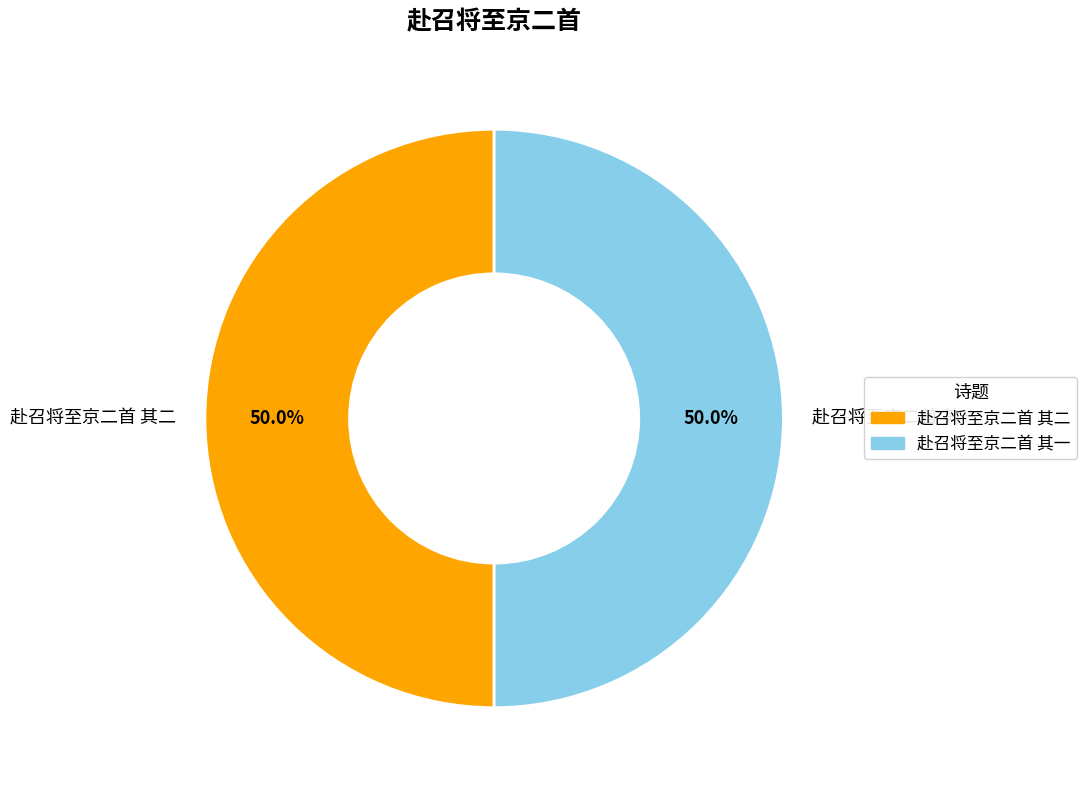

The 赴召将至京二首 其二 slice represents 60% of the pie. True or false?

False